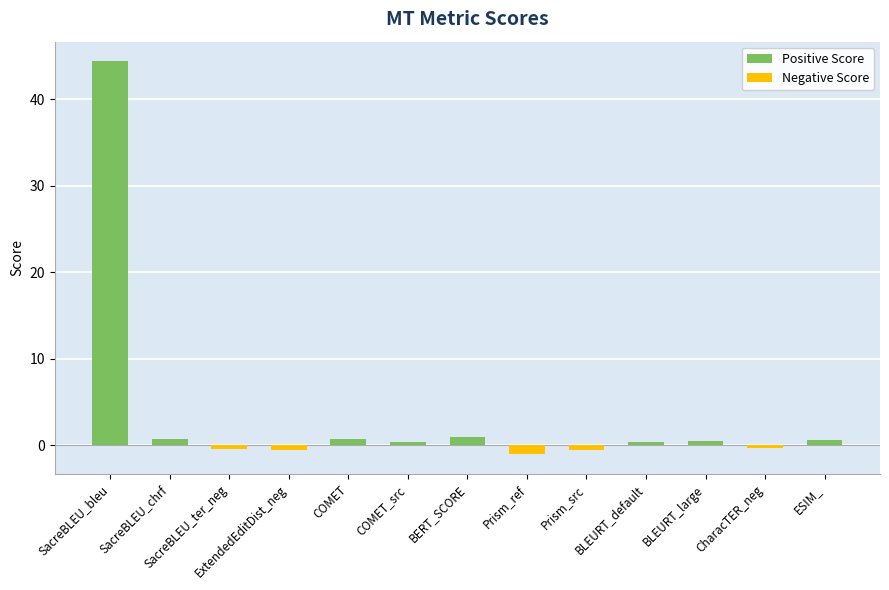

How many values are above zero?

8